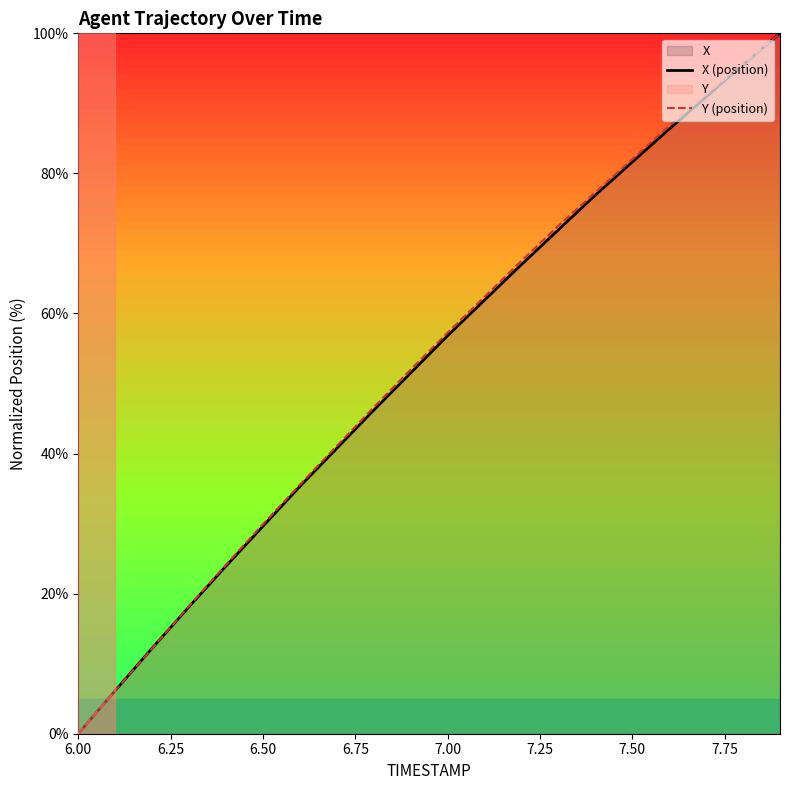

Which category has the lowest value in the X (position) series?

6.00